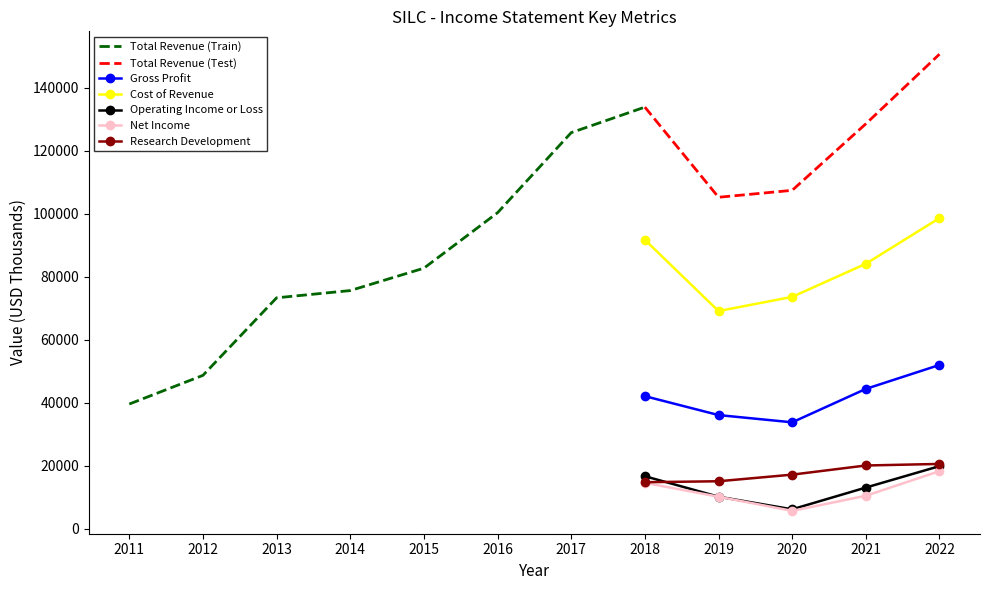

At which label does Total Revenue first exceed 105200?

2017